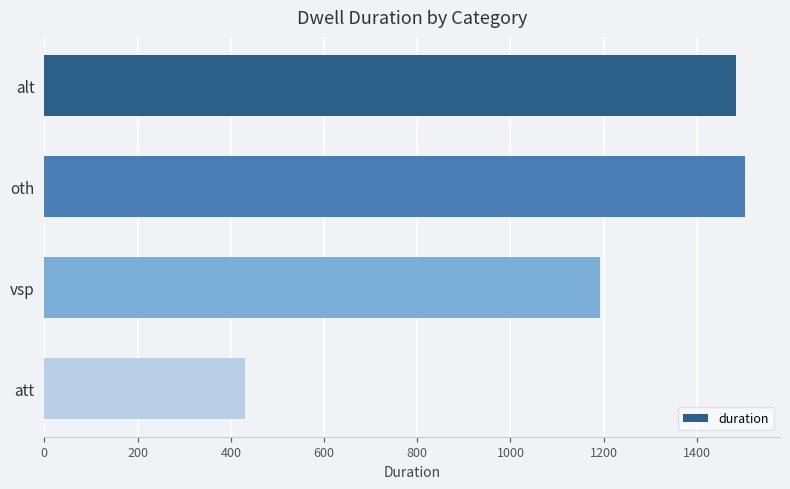

What value does the data have at oth?

1503